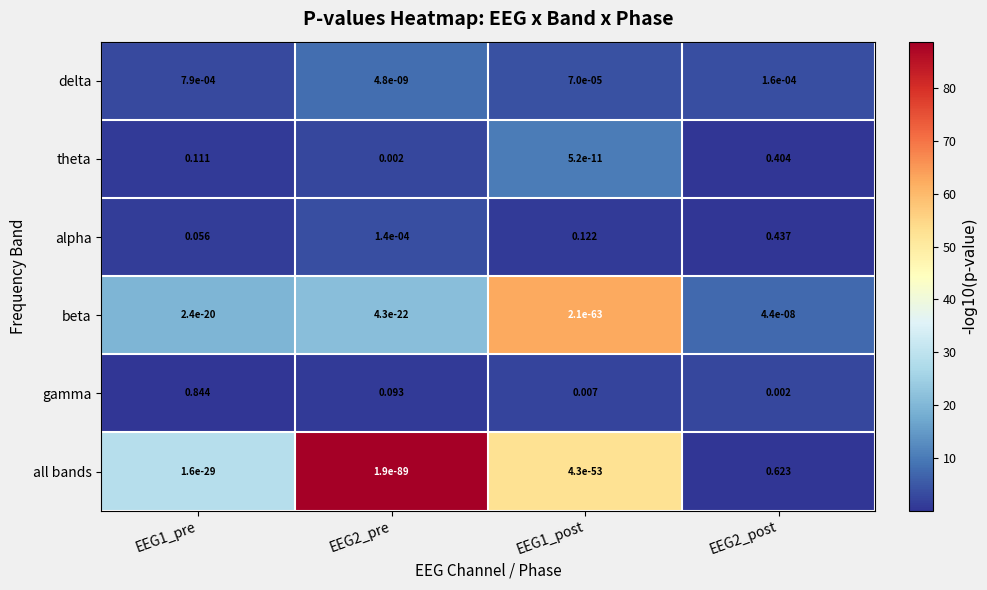

Rank the series by their maximum value, from lowest to highest.

beta, delta, theta, alpha, all bands, gamma